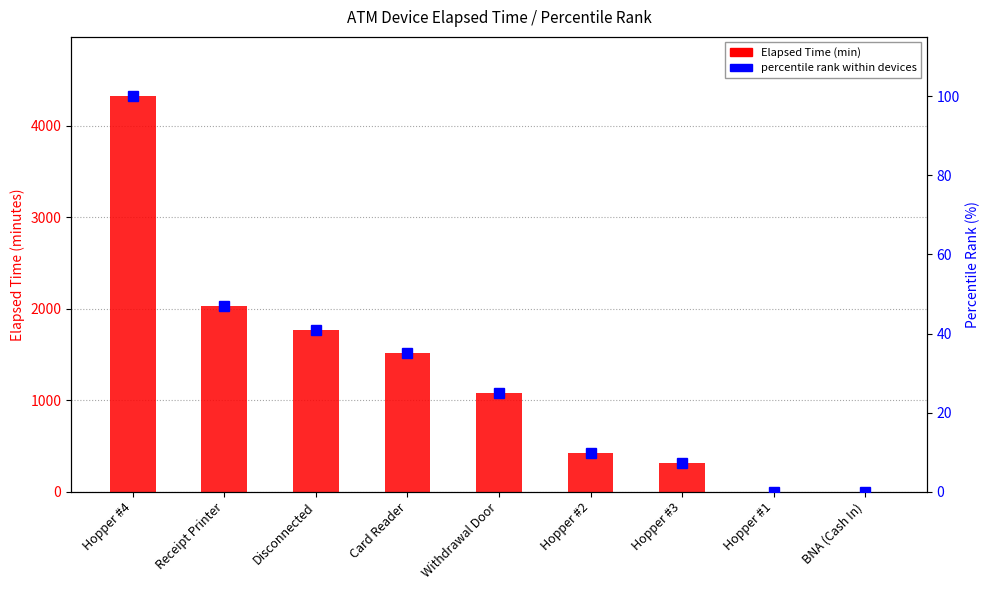

Which series changed the most between Receipt Printer and Disconnected?

Elapsed Time (min)